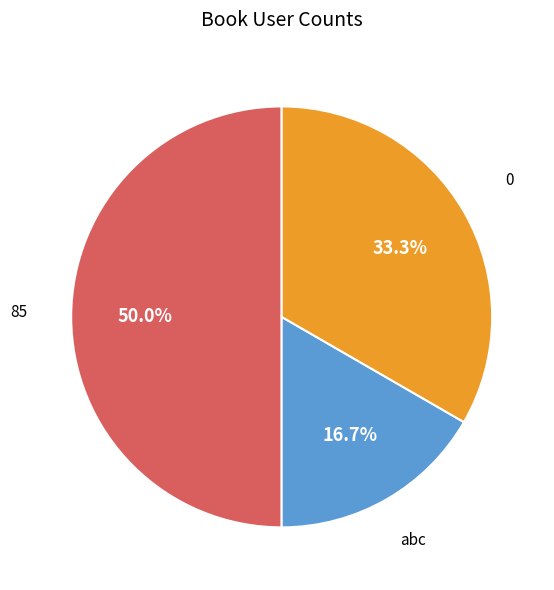

True or false: abc accounts for 17% of the total.

True